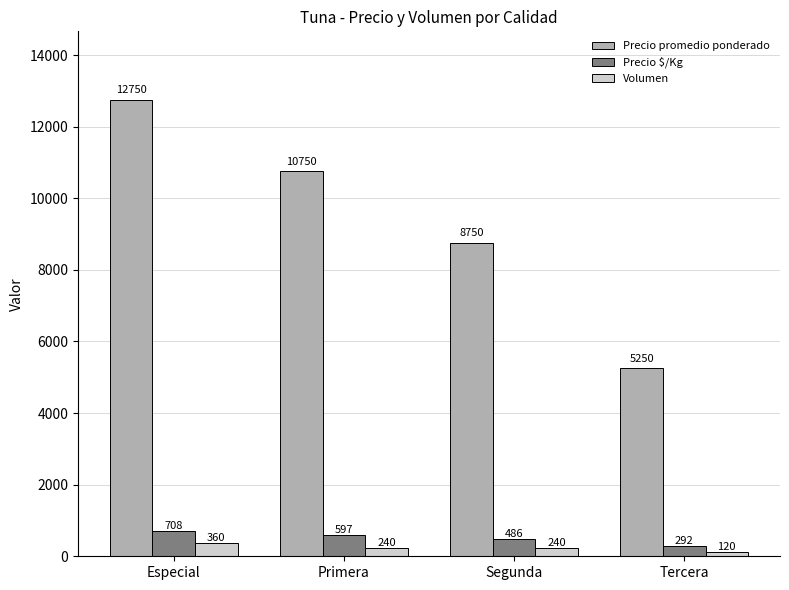

True or false: Precio promedio ponderado has a value of 2985 at Segunda.

False